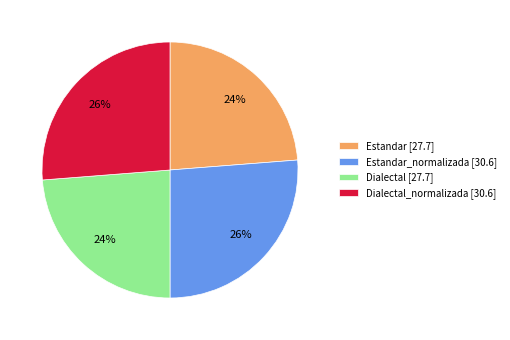

Combined, do Dialectal [27.7] and Estandar [27.7] account for over 50%?

No